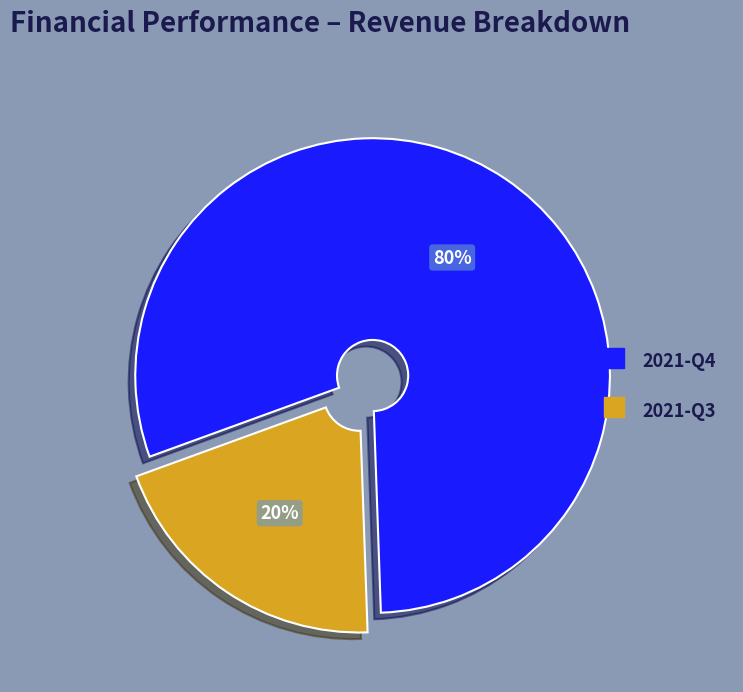

What percentage is the 2021-Q3 slice, to the nearest percent?

20%